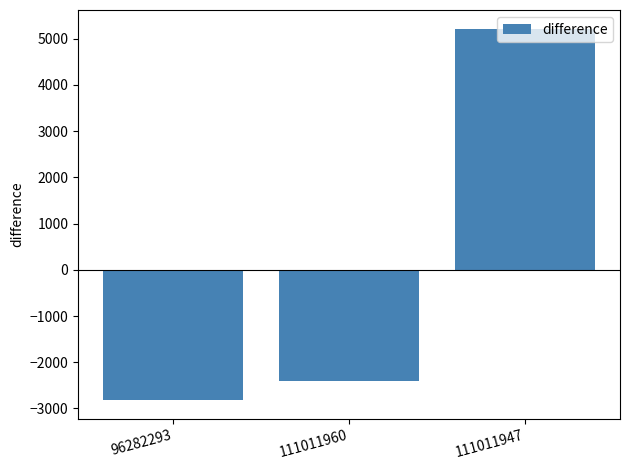

Reading left to right, extract all data points from this chart.

-2819	-2399	5218